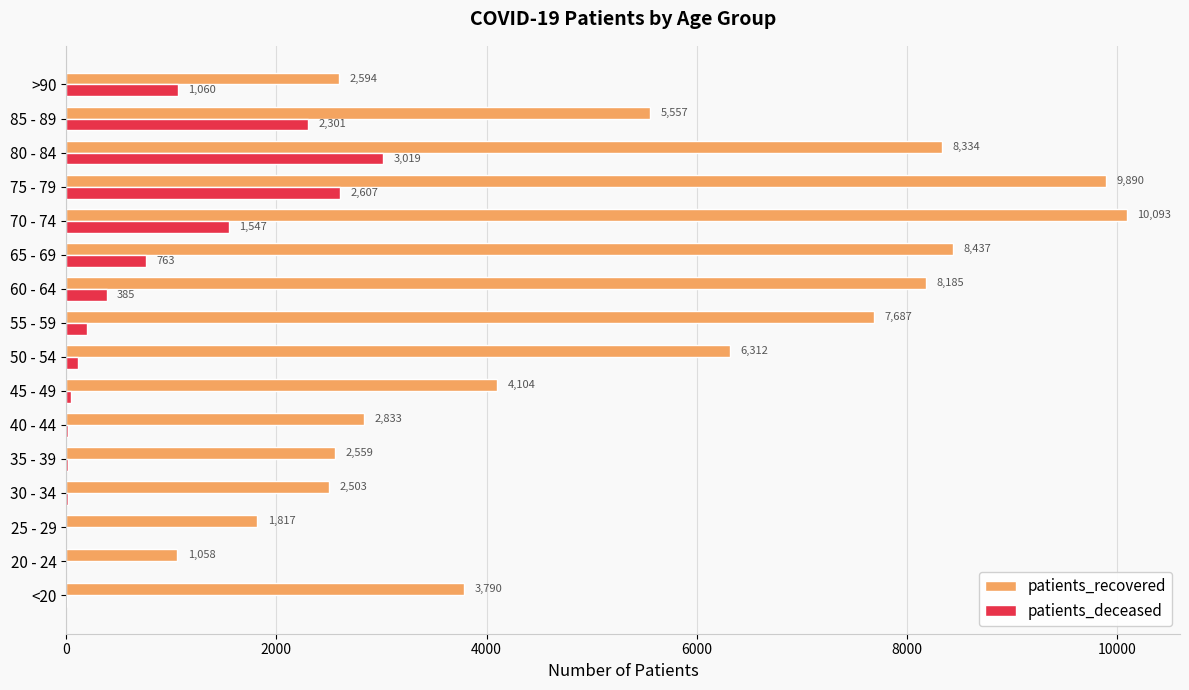

At which category does the chart reach its peak across all series?

70 - 74